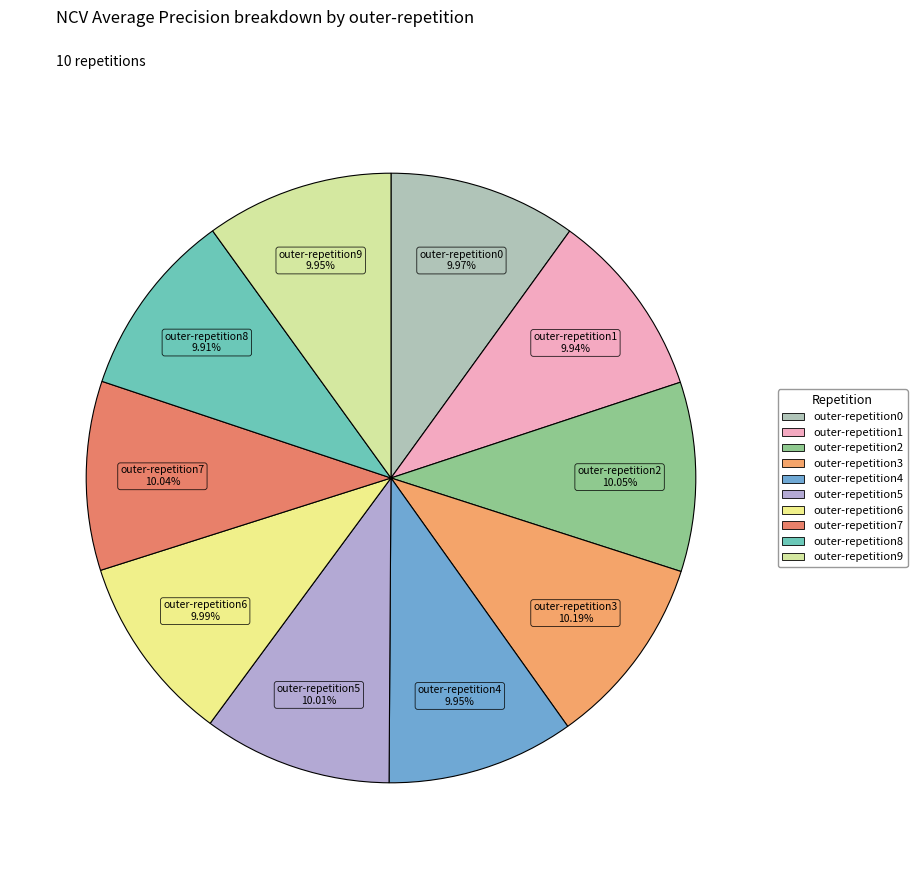

Is the sum of outer-repetition0 and outer-repetition7 greater than half?

No